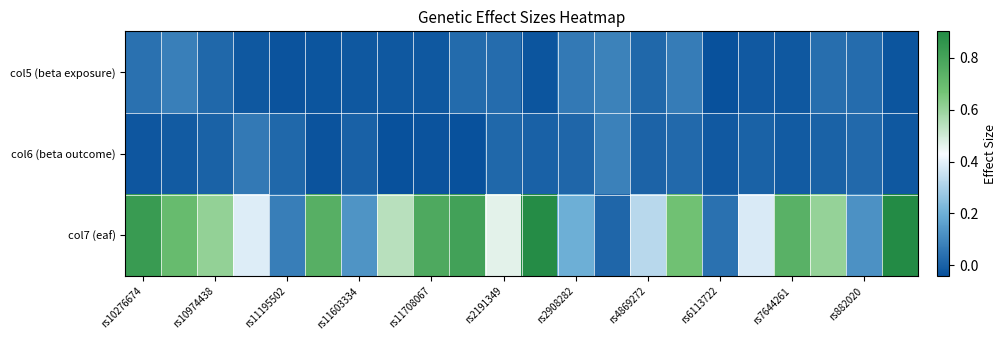

Rank the series by their maximum value, from lowest to highest.

col6 (beta outcome), col5 (beta exposure), col7 (eaf)